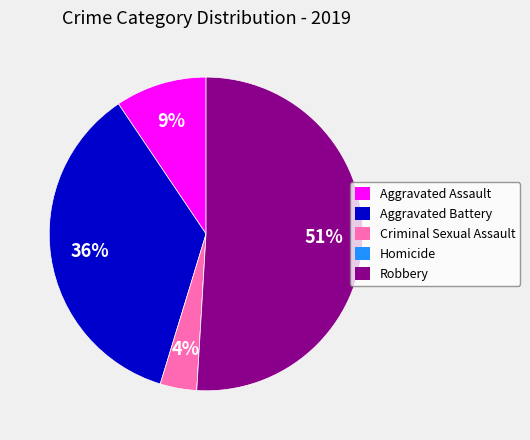

Combined, do Robbery and Aggravated Assault account for over 50%?

Yes